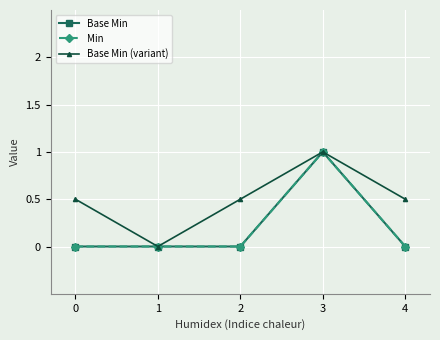

At which label does Base Min (variant) reach its minimum?

1